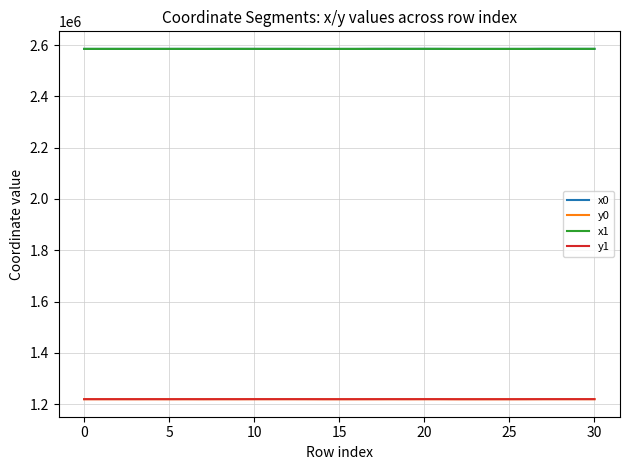

True or false: x0 and y1 cross at least once.

False